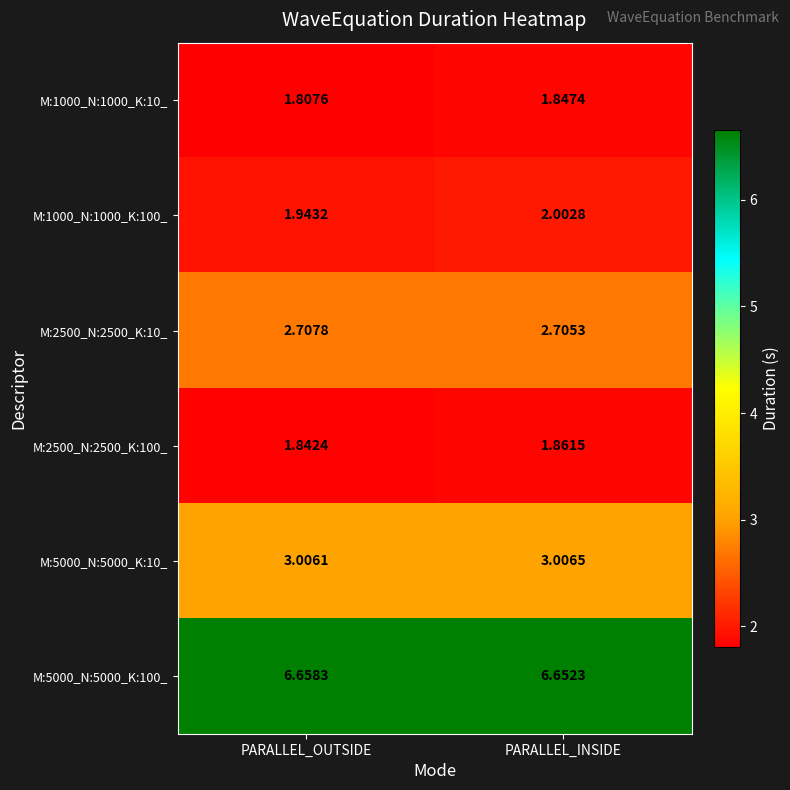

Which series has the widest spread of values?

M:1000_N:1000_K:100_